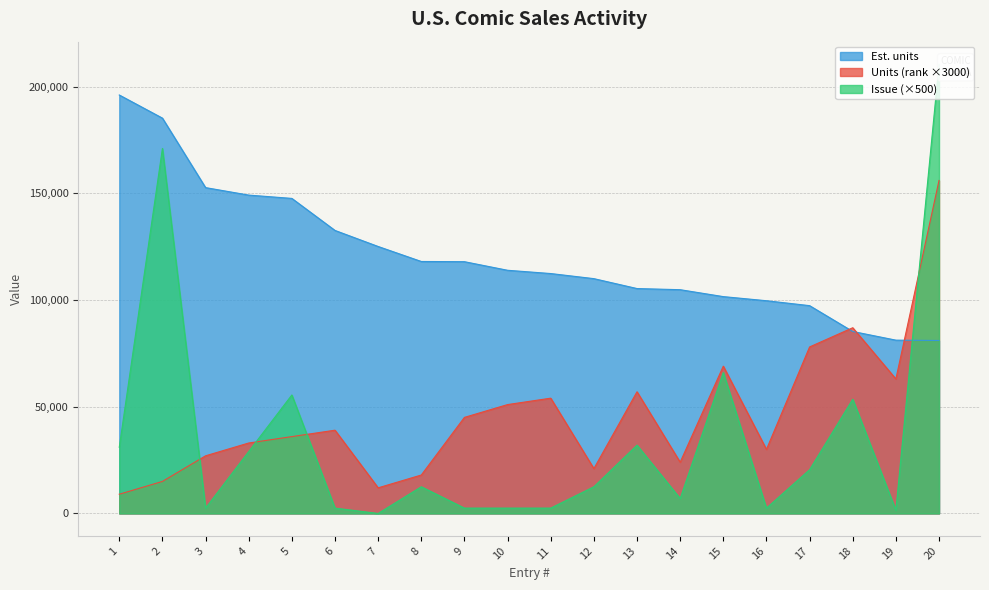

What is the highest value of the Issue series?

210500